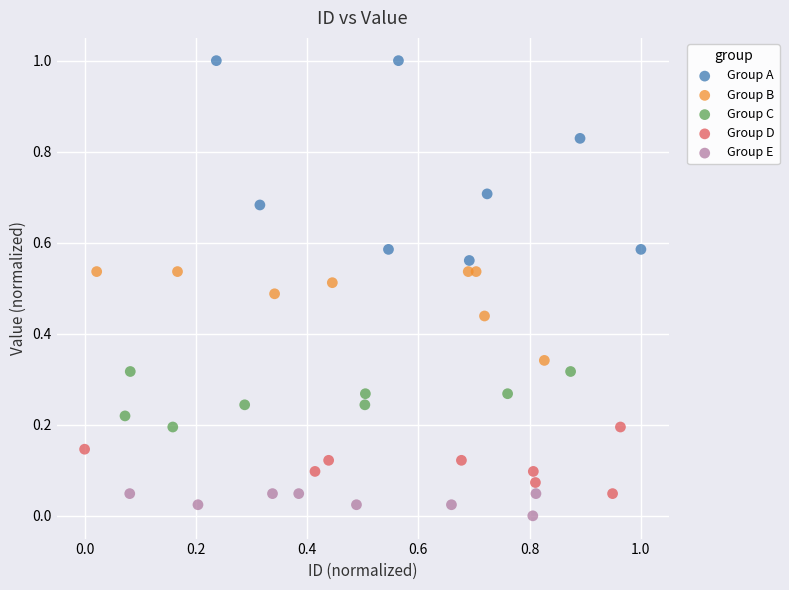

Which series reaches the maximum Y coordinate?

Group A